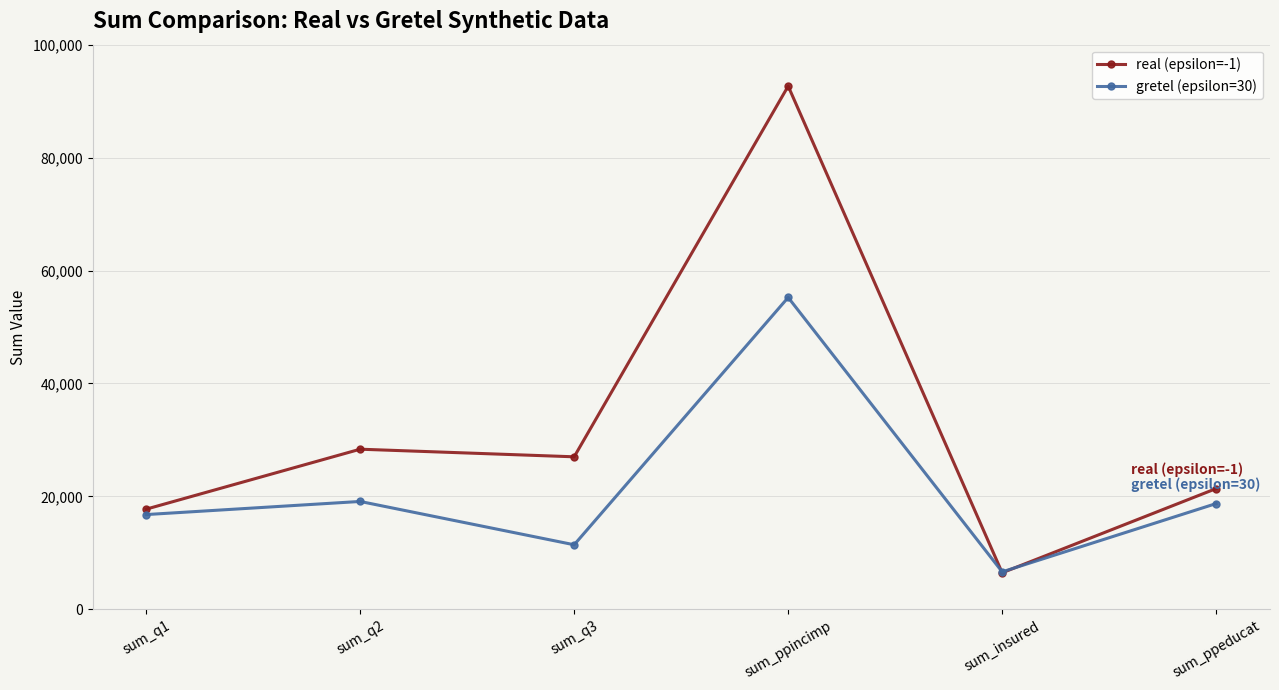

How many times do real (epsilon=-1) and gretel (epsilon=30) cross each other?

2